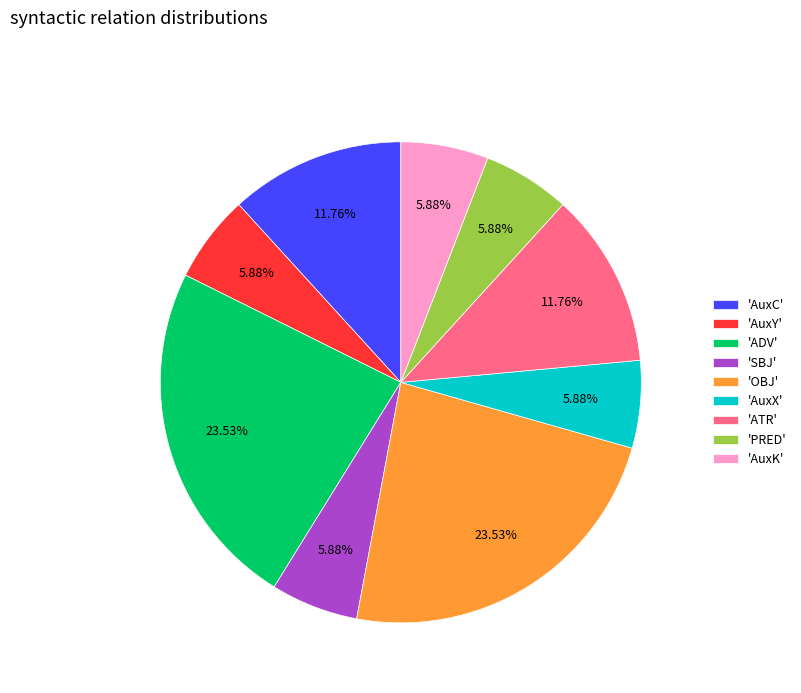

Is the sum of 'PRED' and 'AuxX' greater than half?

No